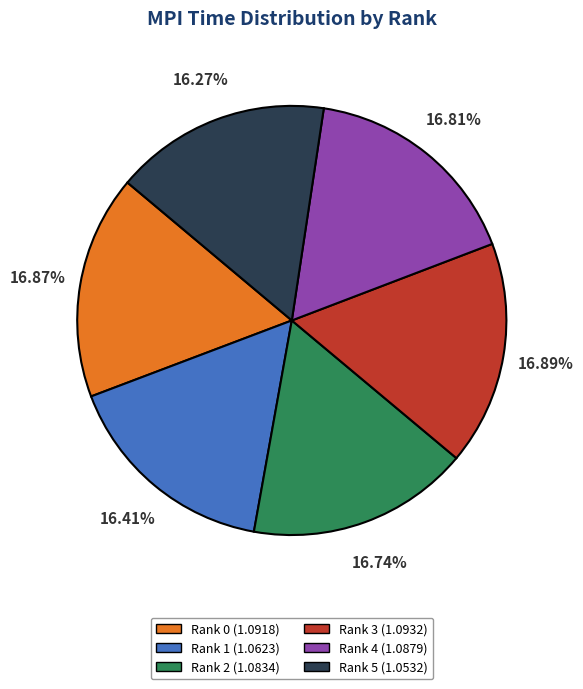

Does Rank 1 account for over 50% of the chart?

No